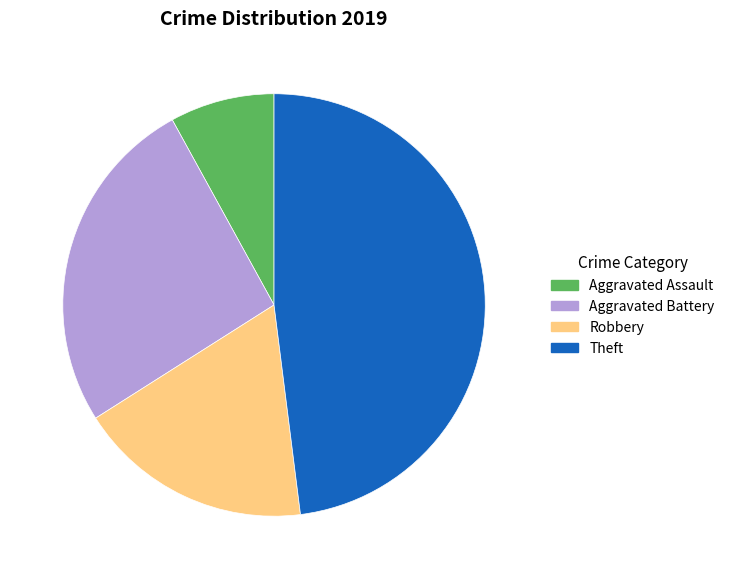

Is the sum of Aggravated Battery and Robbery greater than half?

No